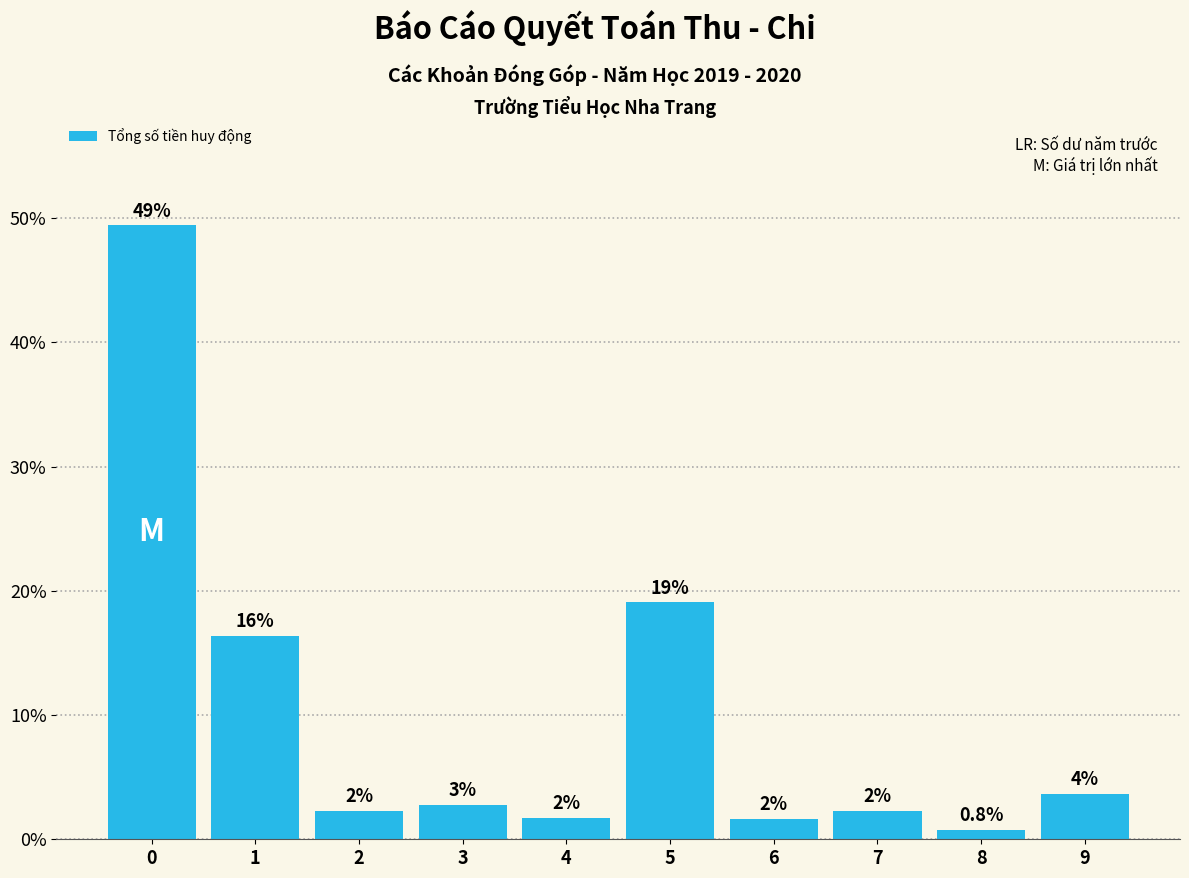

Are the bars horizontal?

No